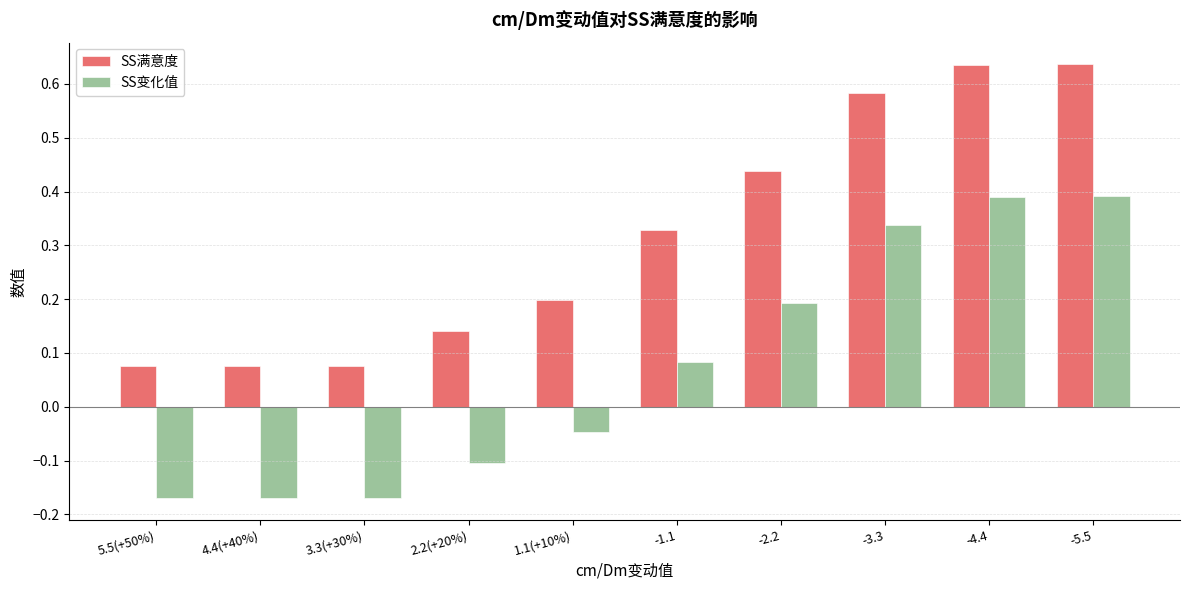

Is it true that SS变化值 equals -0.1 at 2.2(+20%)?

True